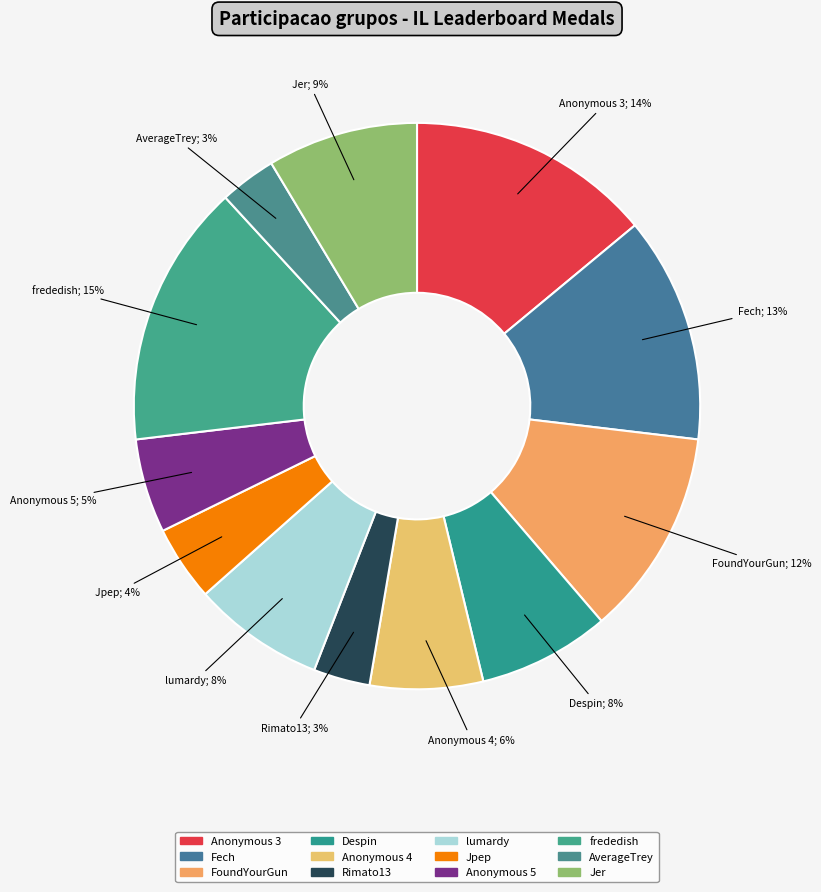

Which has a higher value, FoundYourGun or lumardy?

FoundYourGun